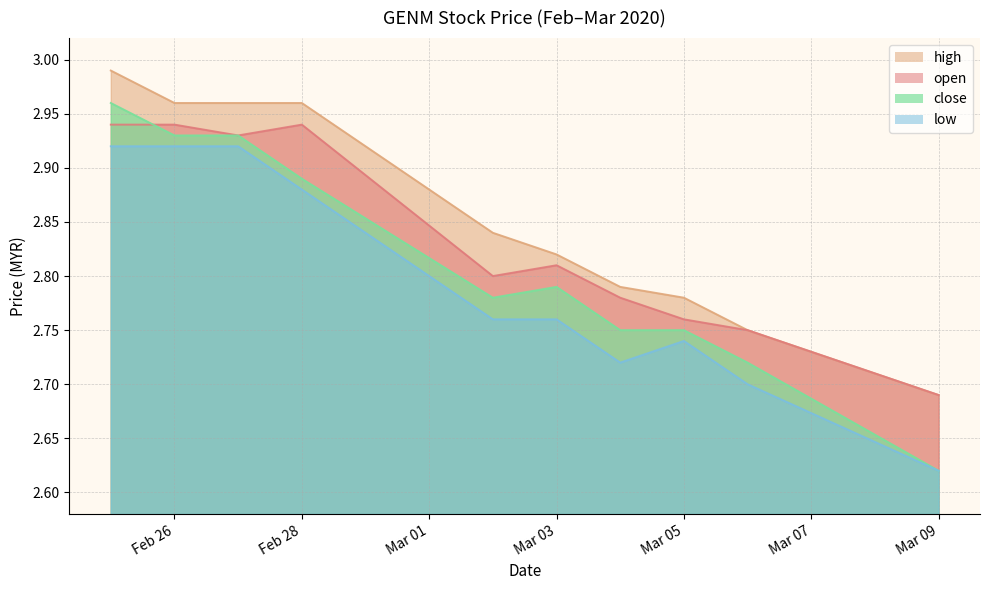

What is the sum of the close values at 2020-02-27 and 2020-03-05?

5.7